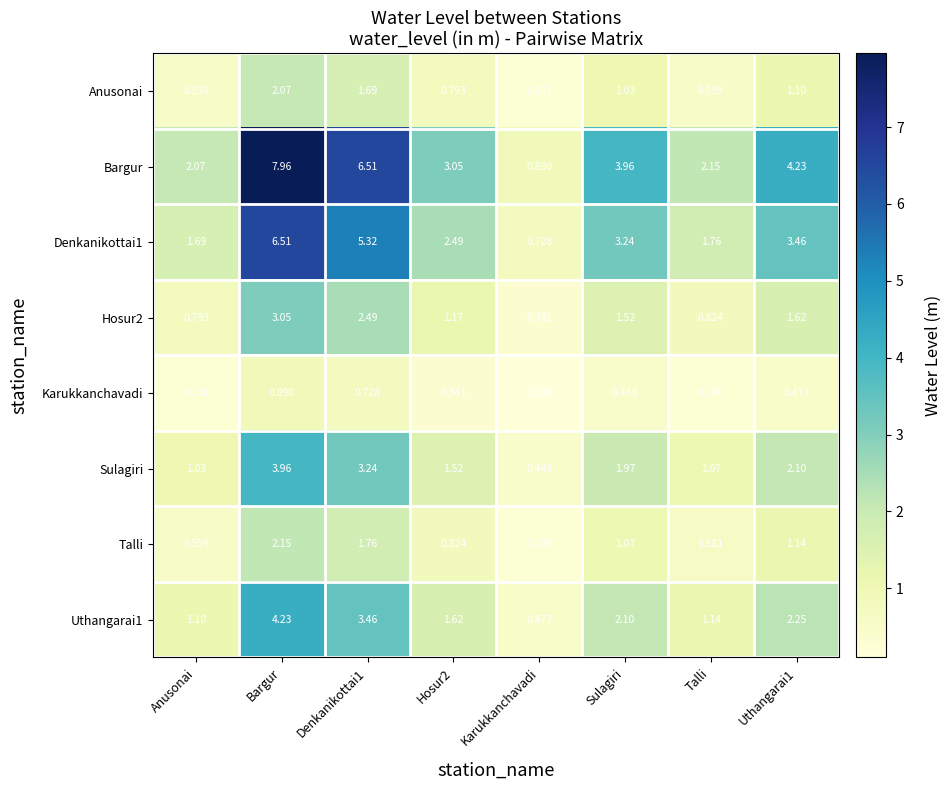

Which category has the lowest value in the Anusonai series?

Karukkanchavadi